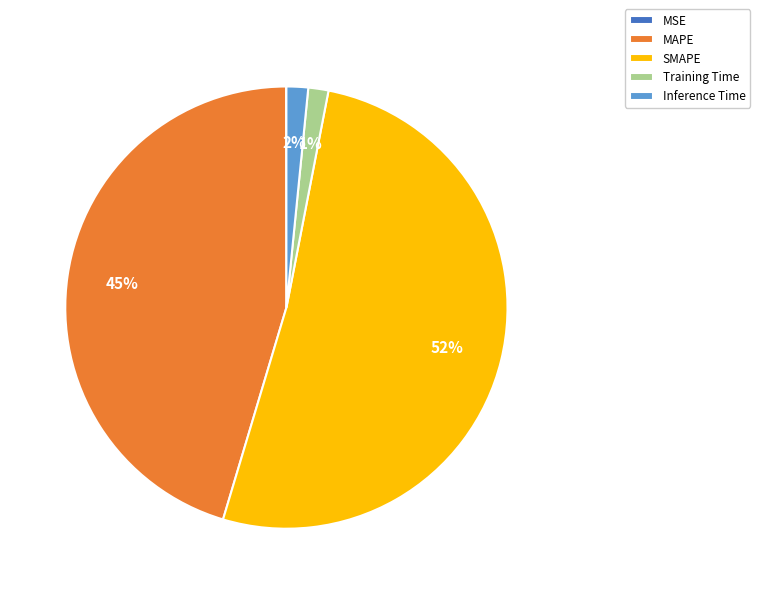

Which slice is the largest?

SMAPE